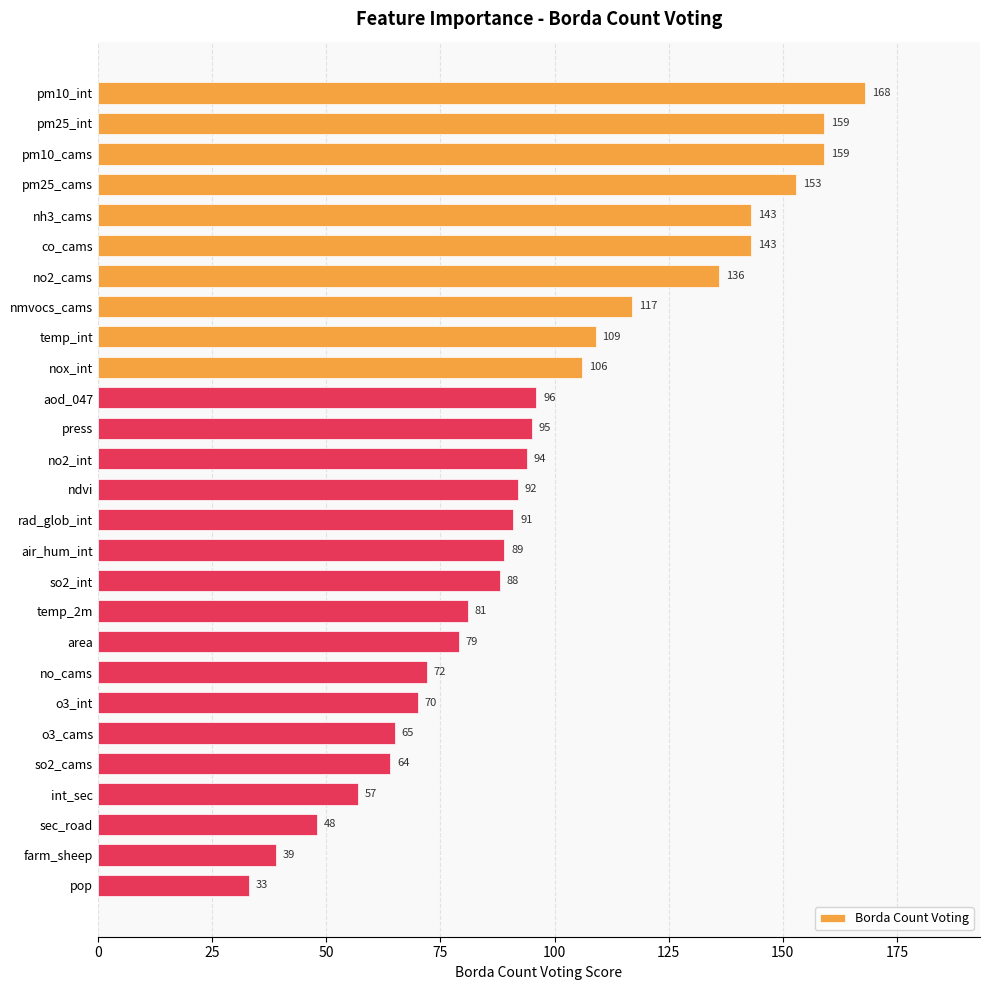

How many data points are less than 92?

13